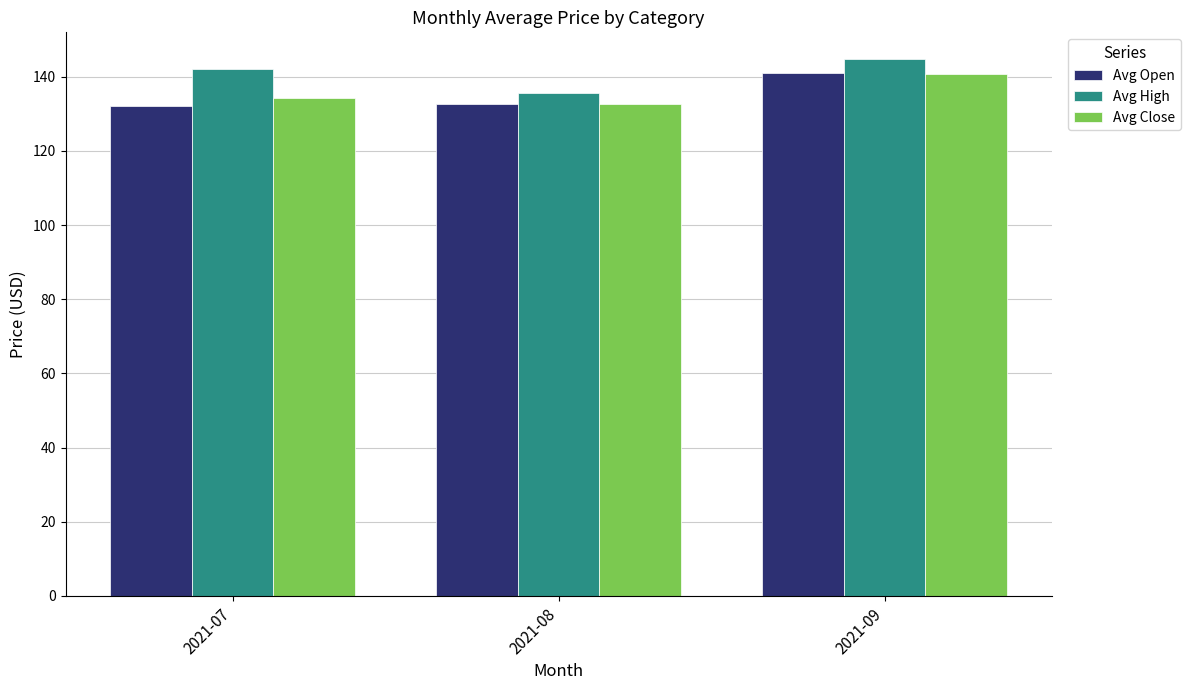

Between 2021-07 and 2021-08, which series saw the biggest shift?

Avg High